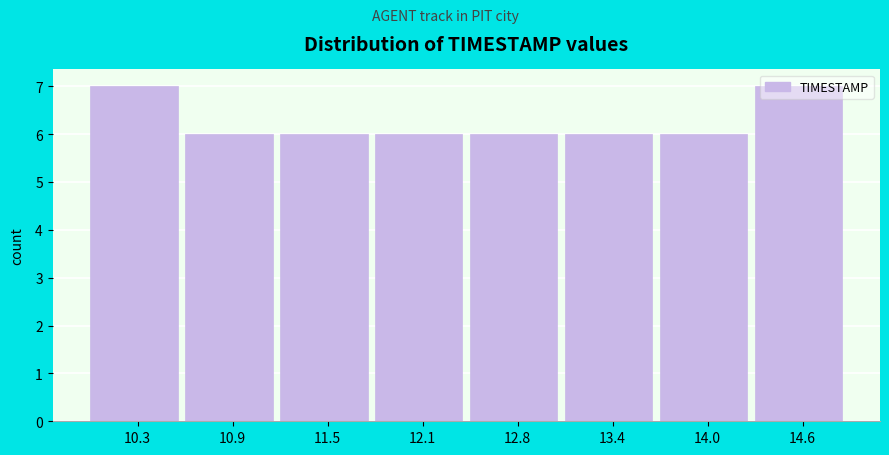

Reading left to right, list every bar in this chart as the range it spans on the x-axis followed by its height. Neither the bar edges nor the heights are printed on the chart, so give them approximately, as read against the axes.

10.0 to 10.6: 7
10.6 to 11.2: 6
11.2 to 11.8: 6
11.8 to 12.5: 6
12.5 to 13.1: 6
13.1 to 13.7: 6
13.7 to 14.3: 6
14.3 to 14.9: 7